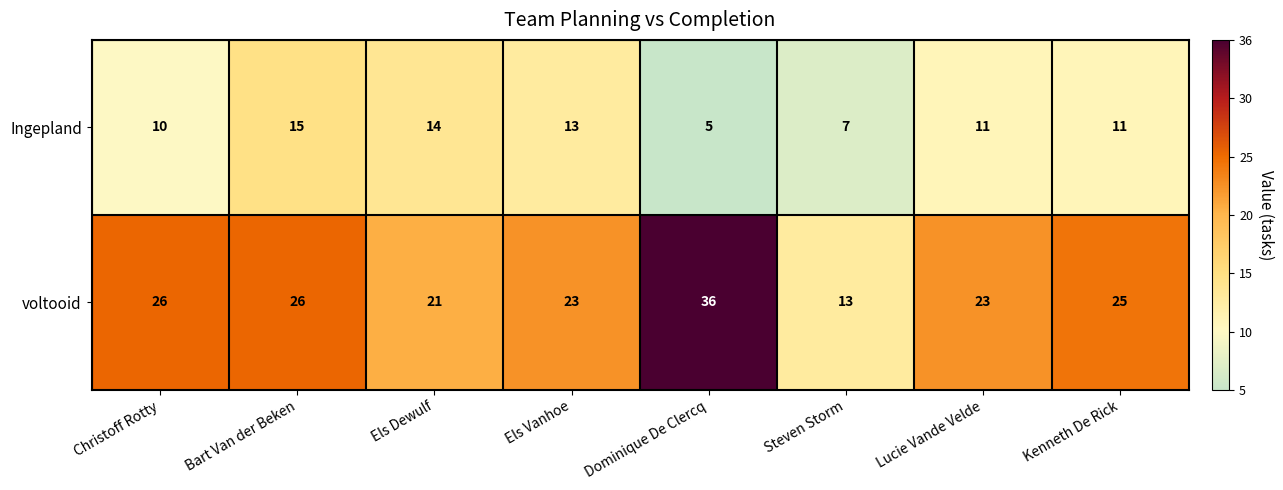

How many data points does each series have?

8